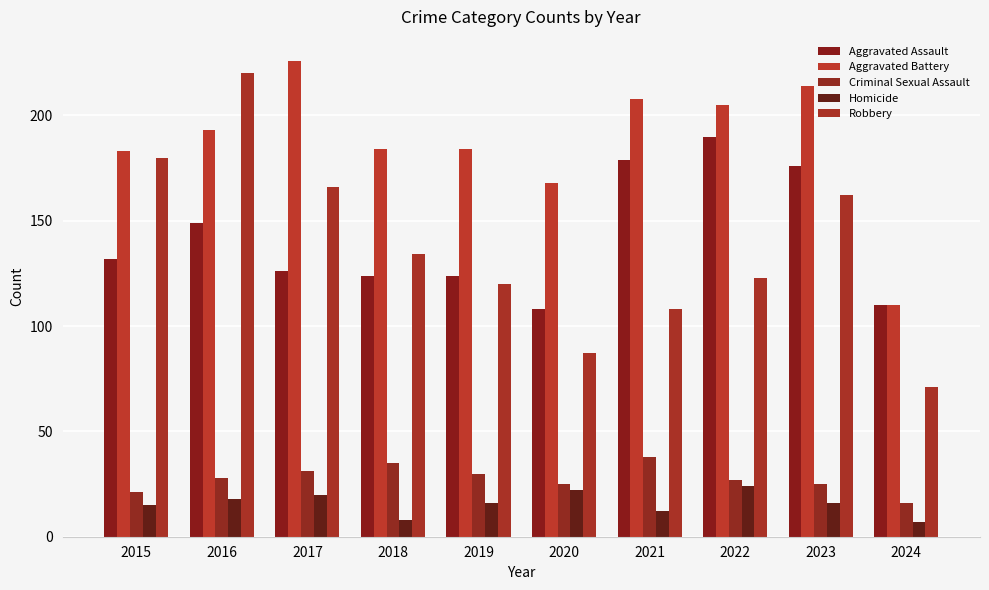

Reading right to left, transcribe all the data shown in this chart.

Aggravated Assault: 110	176	190	179	108	124	124	126	149	132
Aggravated Battery: 110	214	205	208	168	184	184	226	193	183
Criminal Sexual Assault: 16	25	27	38	25	30	35	31	28	21
Homicide: 7	16	24	12	22	16	8	20	18	15
Robbery: 71	162	123	108	87	120	134	166	220	180